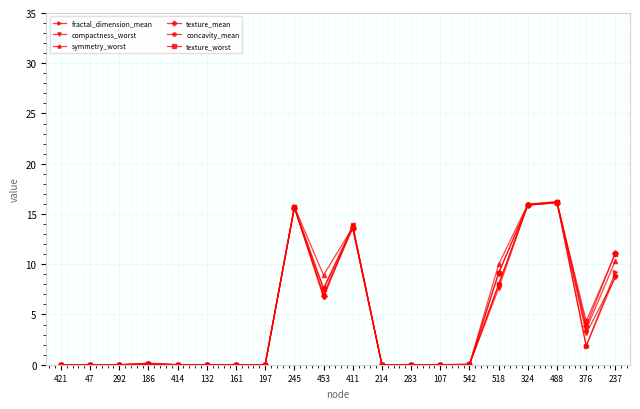

At how many categories does at least one series exceed 1?

8